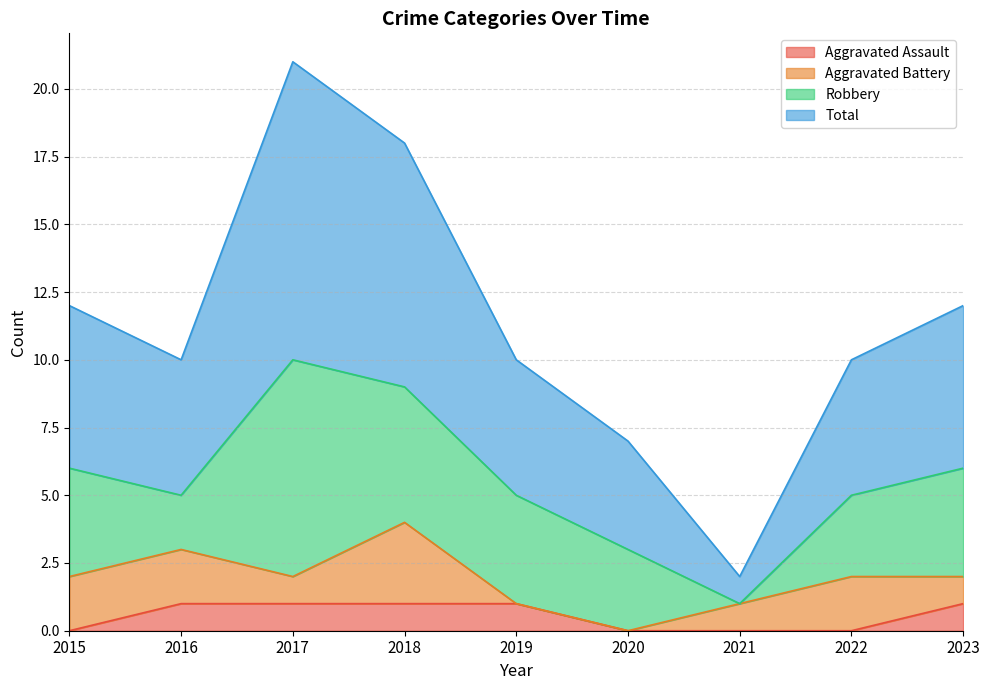

True or false: Total and Aggravated Assault cross at least once.

False